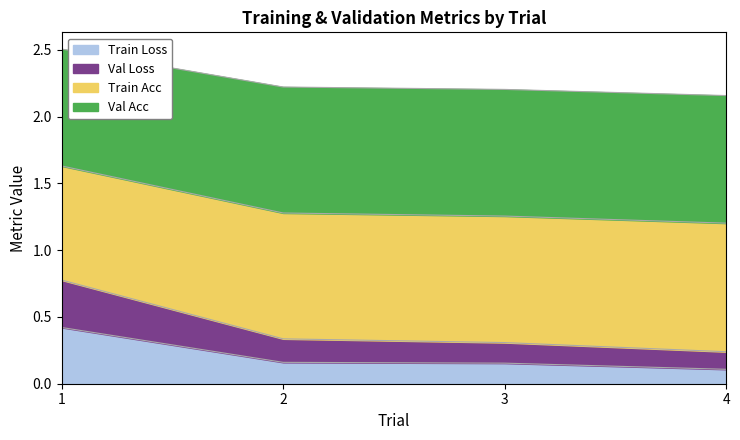

What are all the series names shown in the legend?

Train Loss, Val Loss, Train Acc, Val Acc